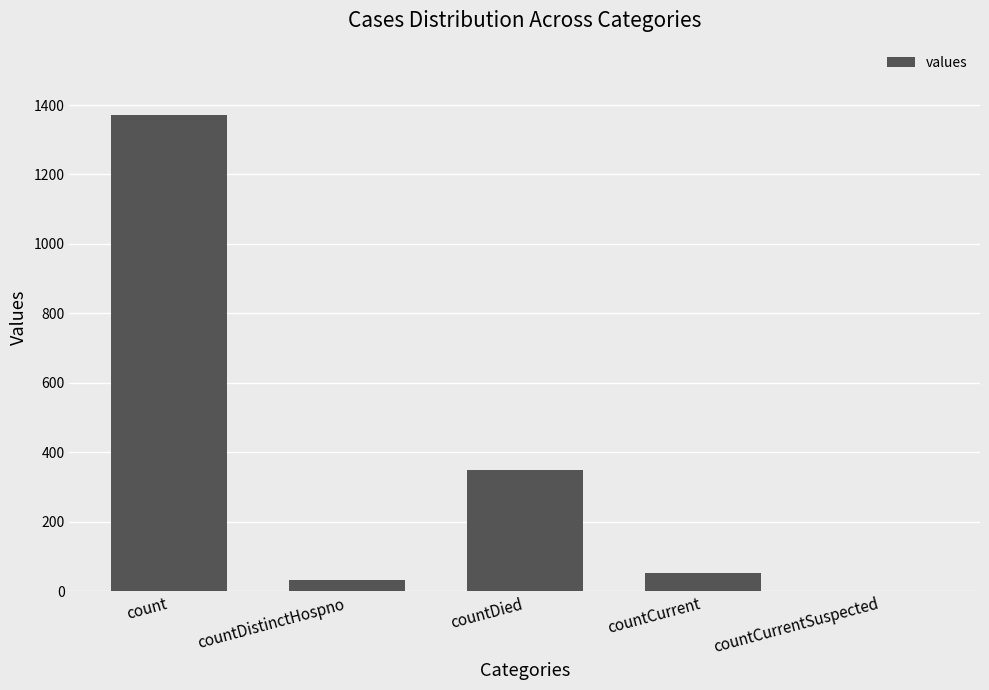

Which category has the highest value across all series?

count